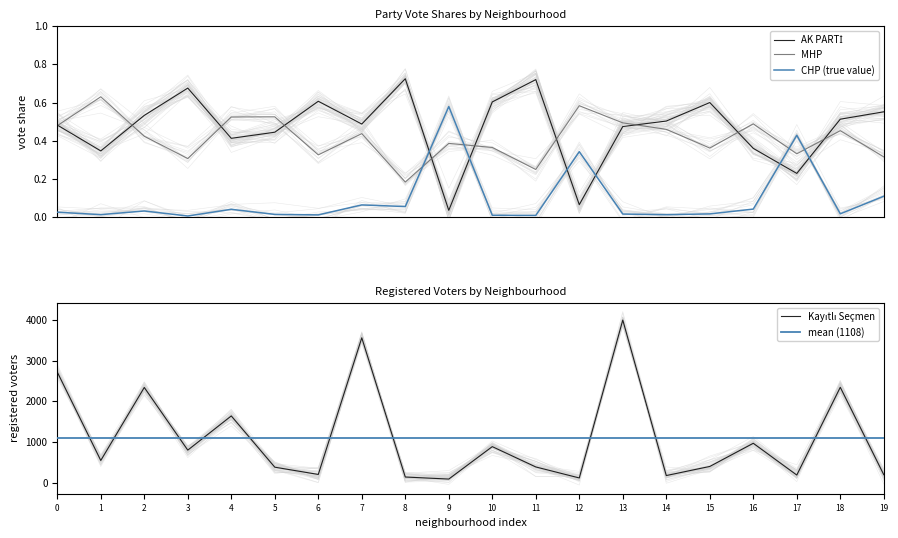

True or false: AK PARTİ has more than 0 points higher than both neighbors.

True